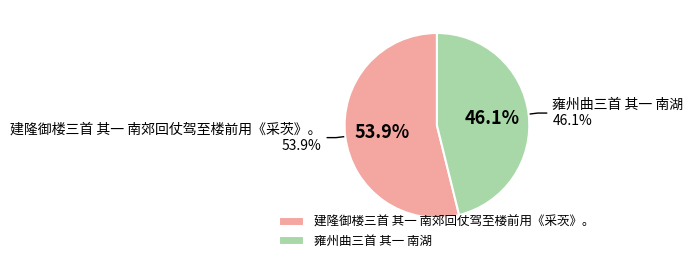

What is the smallest slice in the pie chart?

雍州曲三首 其一 南湖